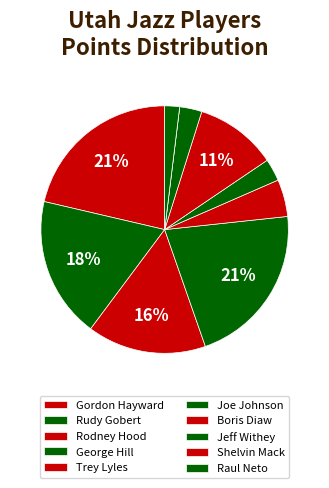

Which category has the smallest portion of the pie?

Shelvin Mack